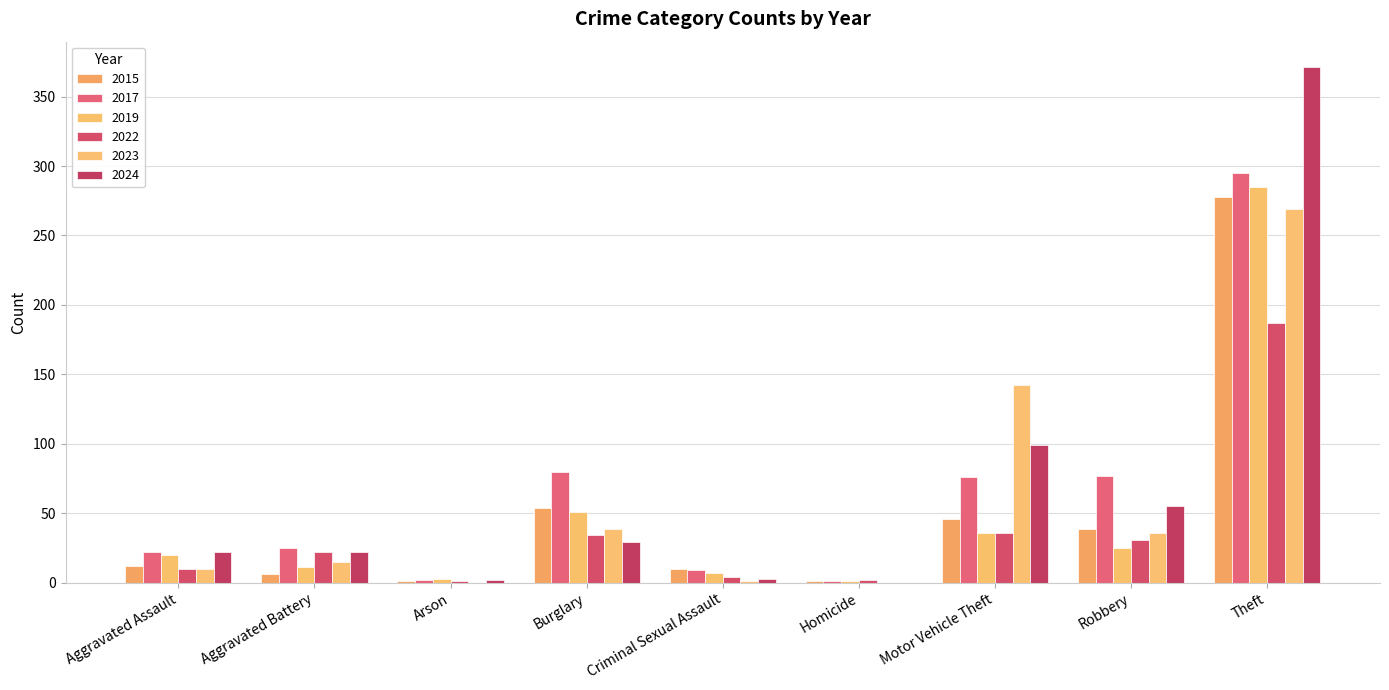

Which series has the largest range (max minus min)?

2024